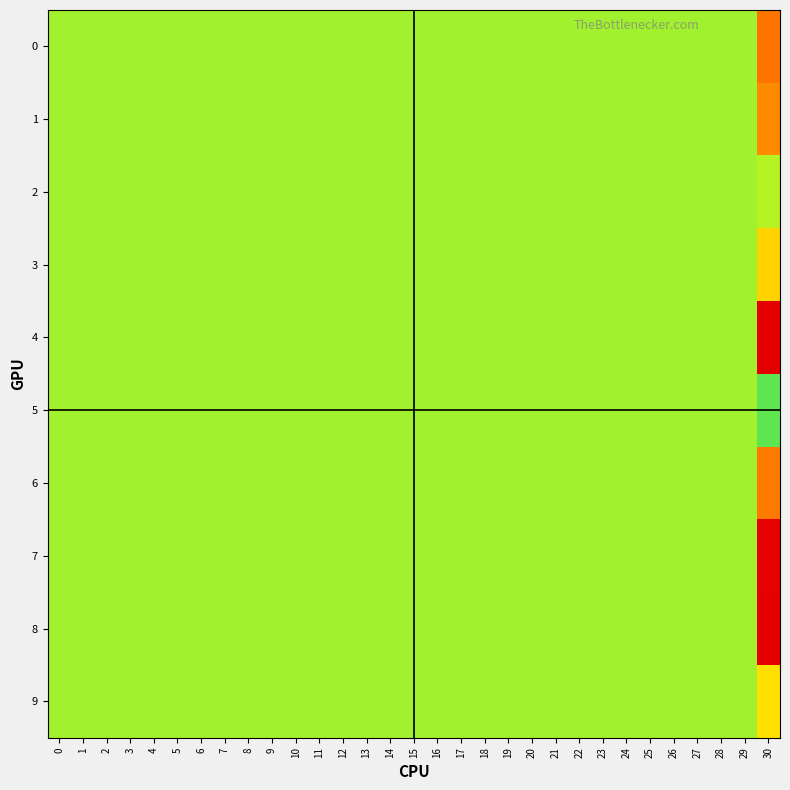

What is the smallest value displayed?

-0.2